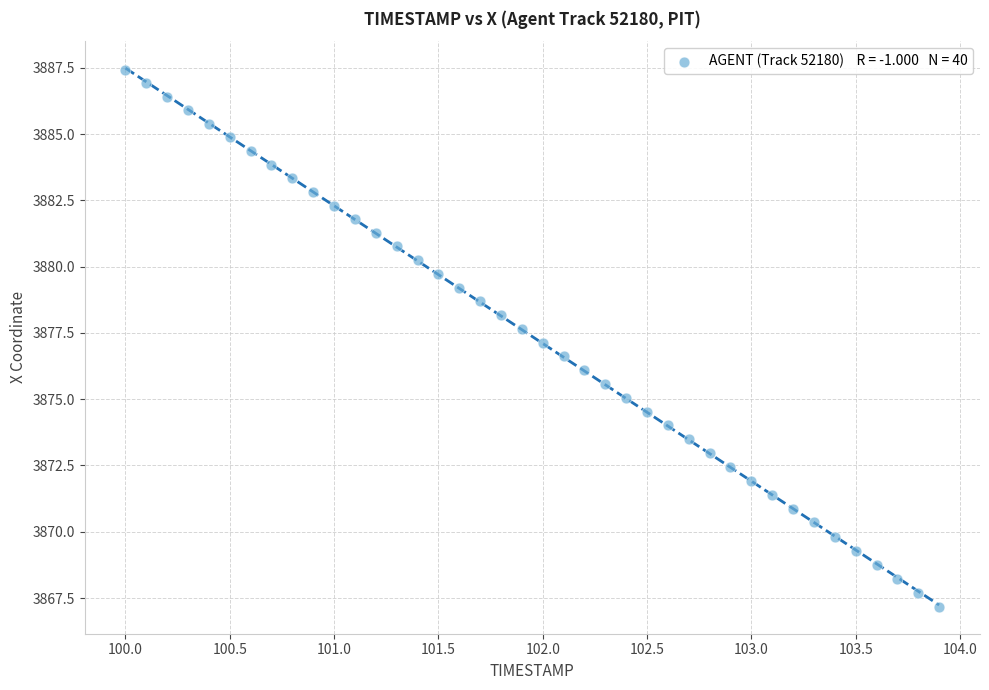

What is the range of Y values (max minus min)?

20.3